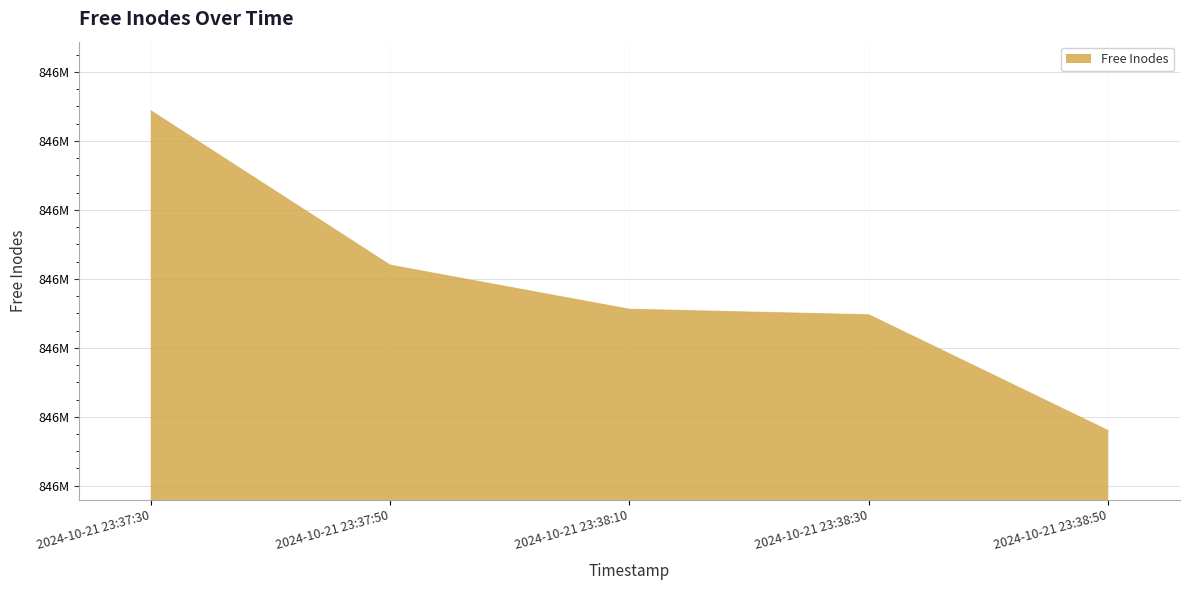

What value does the data have at 2024-10-21 23:37:30, to the nearest 10?

845868690